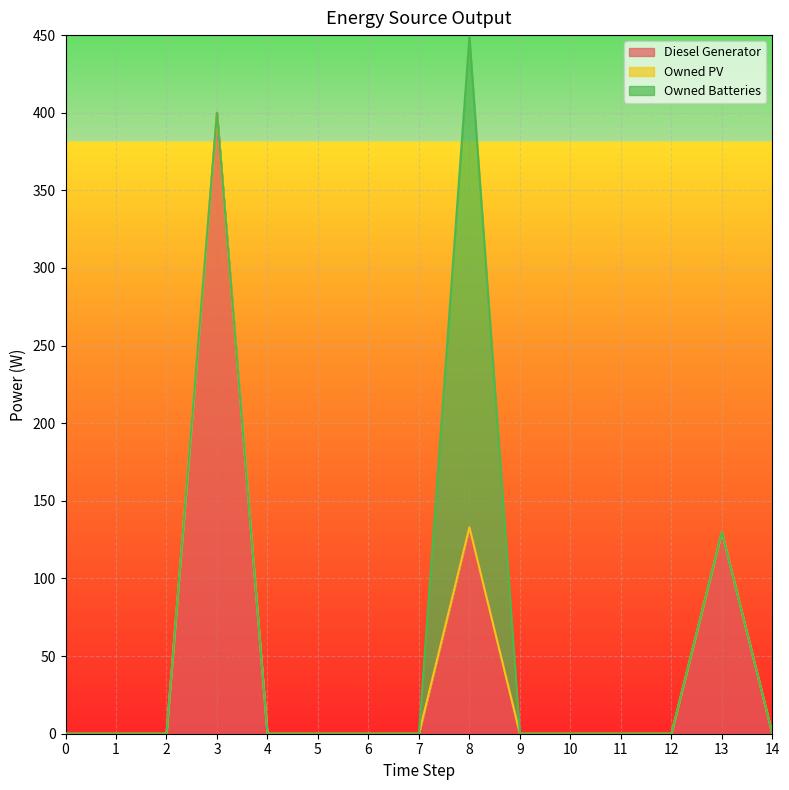

True or false: Diesel Generator has a value of 0 at 4.

True